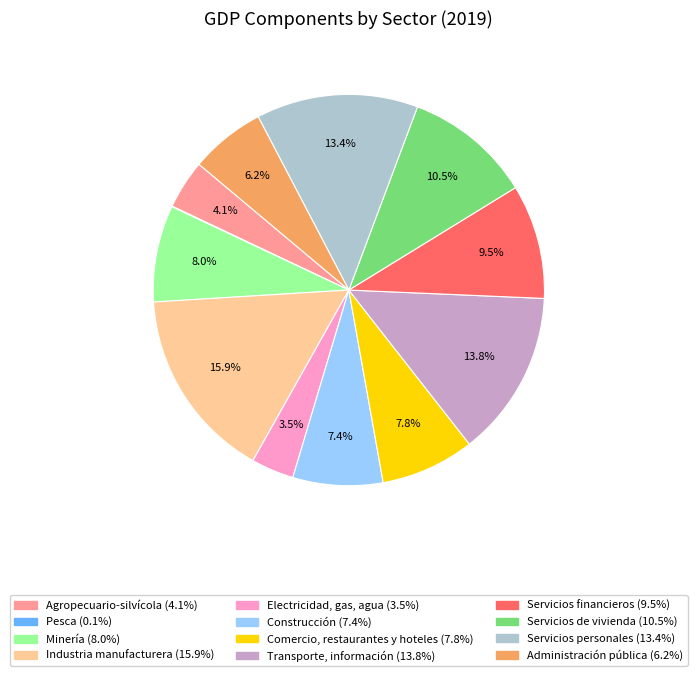

What is the total percentage of Servicios financieros and Industria manufacturera?

25.3%